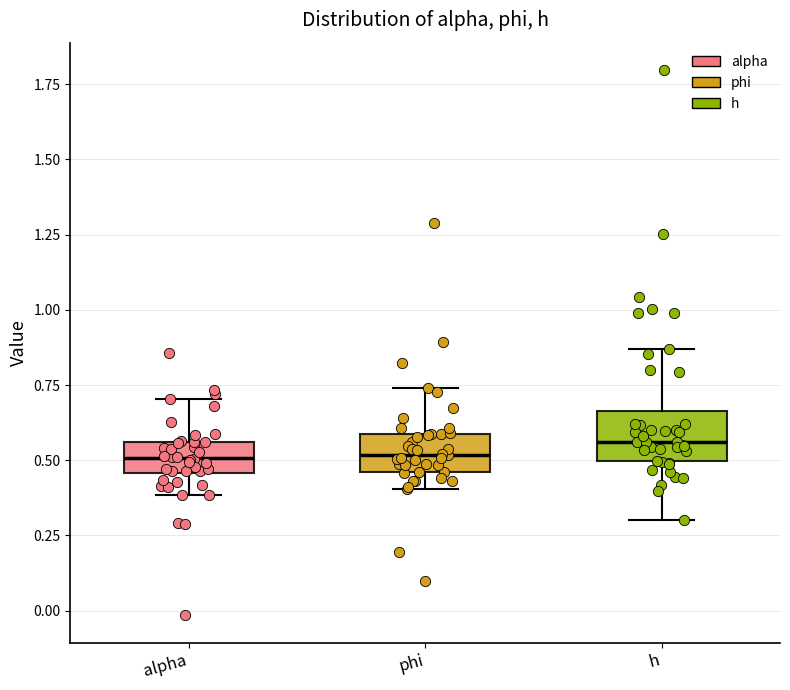

Reading left to right, read every box against the y-axis: the position of its median line, the range the box covers, and the ends of its whiskers. The values are not printed on the chart, so give them approximately, as read against the axis.

alpha: median 0.50, box 0.45 to 0.55, whiskers 0.40 to 0.70
phi: median 0.50, box 0.45 to 0.60, whiskers 0.40 to 0.75
h: median 0.55, box 0.50 to 0.65, whiskers 0.30 to 0.85